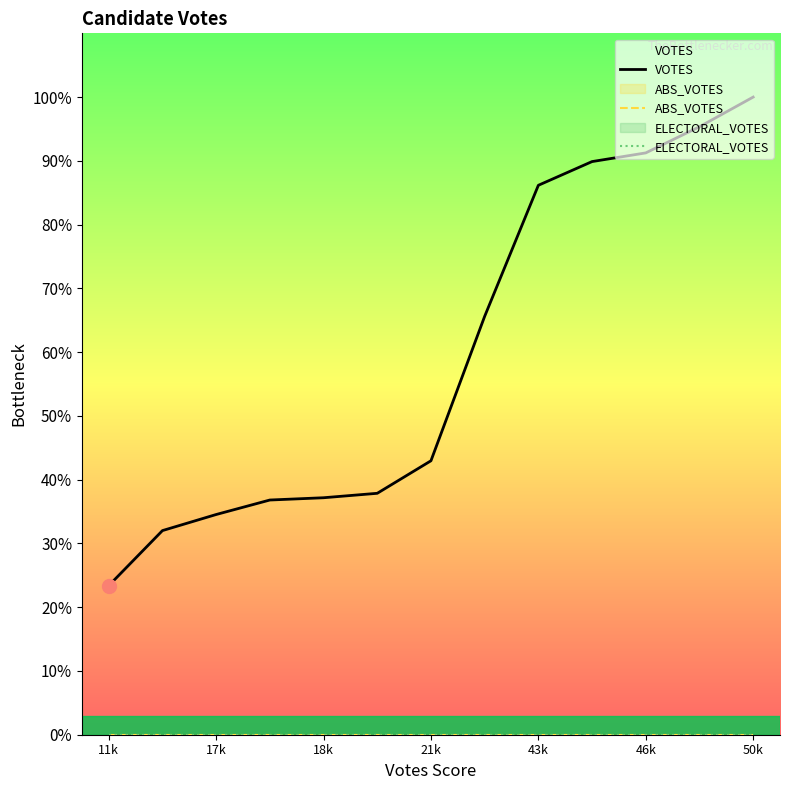

How many data points in VOTES are less than 21900?

6